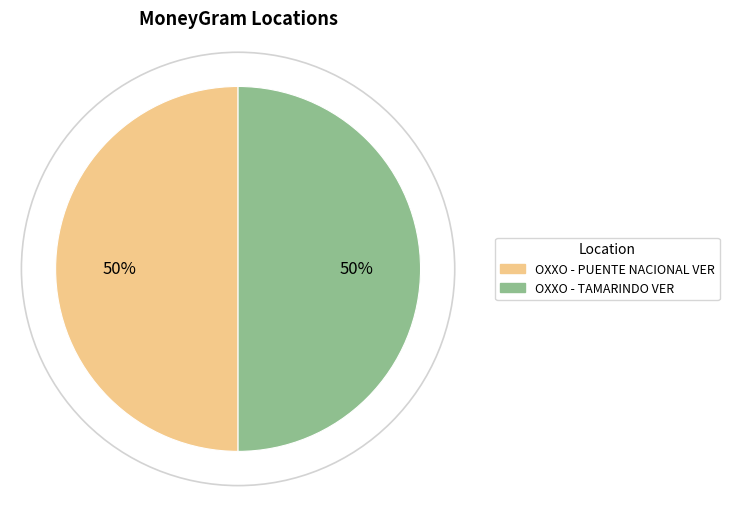

Do OXXO - PUENTE NACIONAL VER and OXXO - TAMARINDO VER together represent more than half of the pie?

Yes